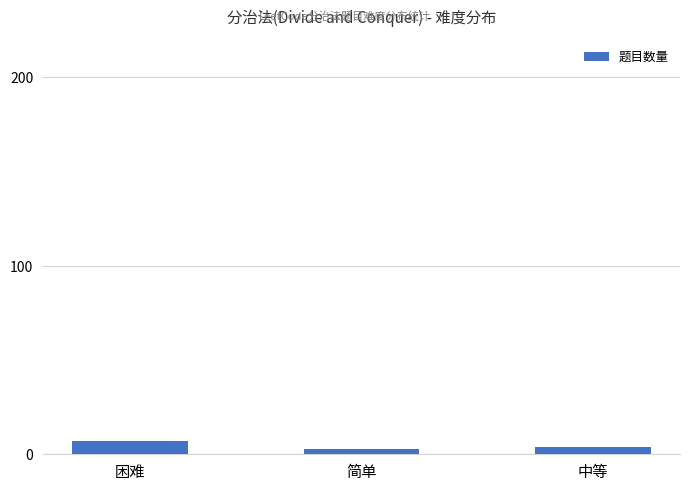

How many values are below 4?

1